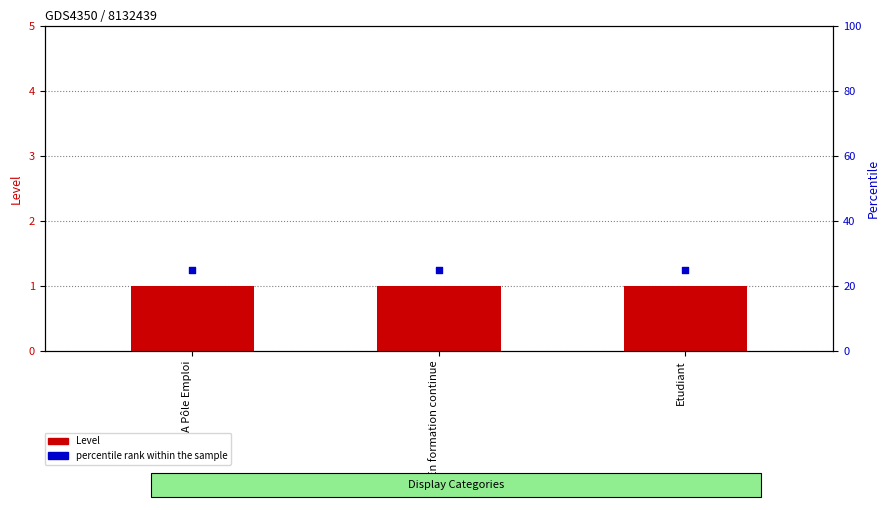

Which series contains the lowest Y value?

Level